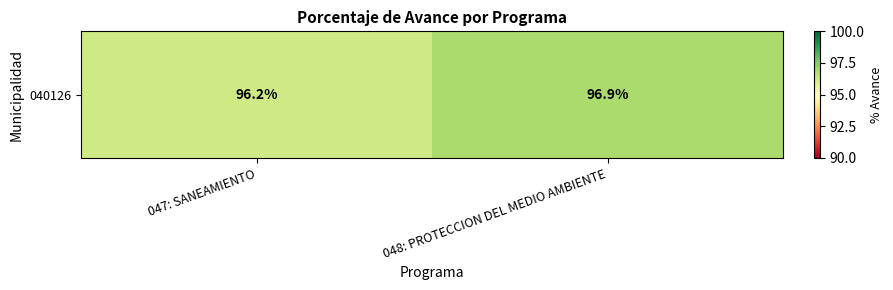

What is the sum of all values?

193.1